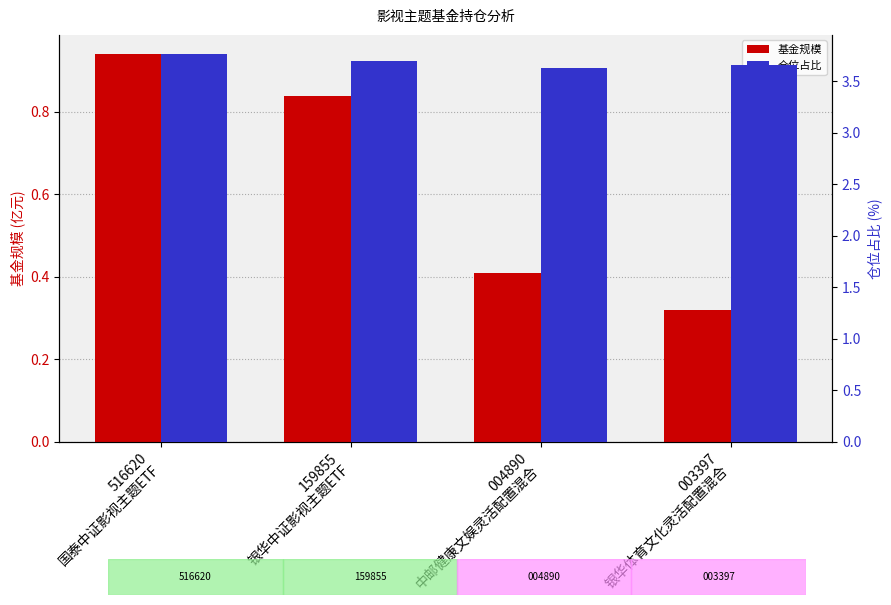

What is the sum of all 仓位占比 values?

14.7